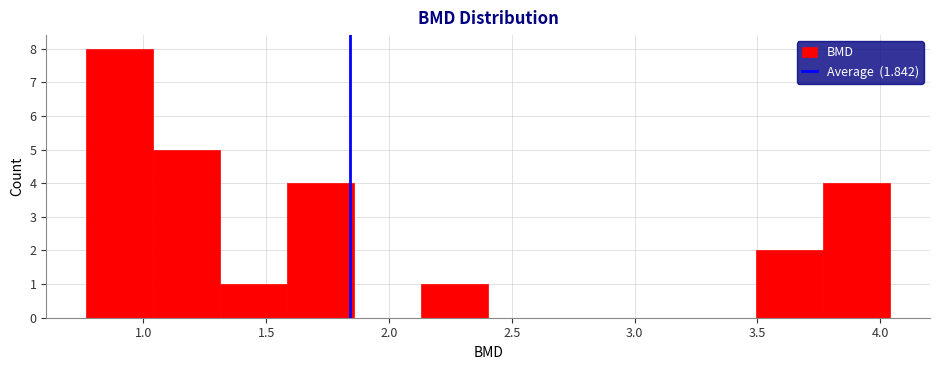

Reading left to right, transcribe this chart: for each bar, give the range it covers on the x-axis and its height. Neither the bar edges nor the heights are printed on the chart, so give them approximately, as read against the axes.

0.75 to 1.05: 8
1.05 to 1.30: 5
1.30 to 1.60: 1
1.60 to 1.85: 4
1.85 to 2.15: 0
2.15 to 2.40: 1
2.40 to 2.70: 0
2.70 to 2.95: 0
2.95 to 3.20: 0
3.20 to 3.50: 0
3.50 to 3.75: 2
3.75 to 4.05: 4